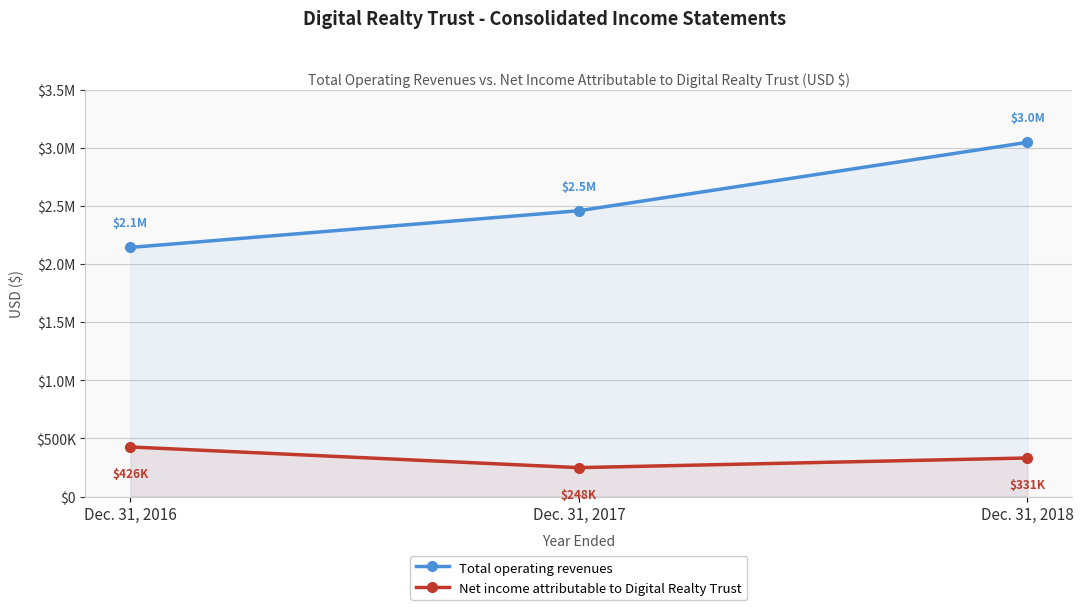

Where does the Net income attributable to Digital Realty Trust series first go above 331246?

Dec. 31, 2016